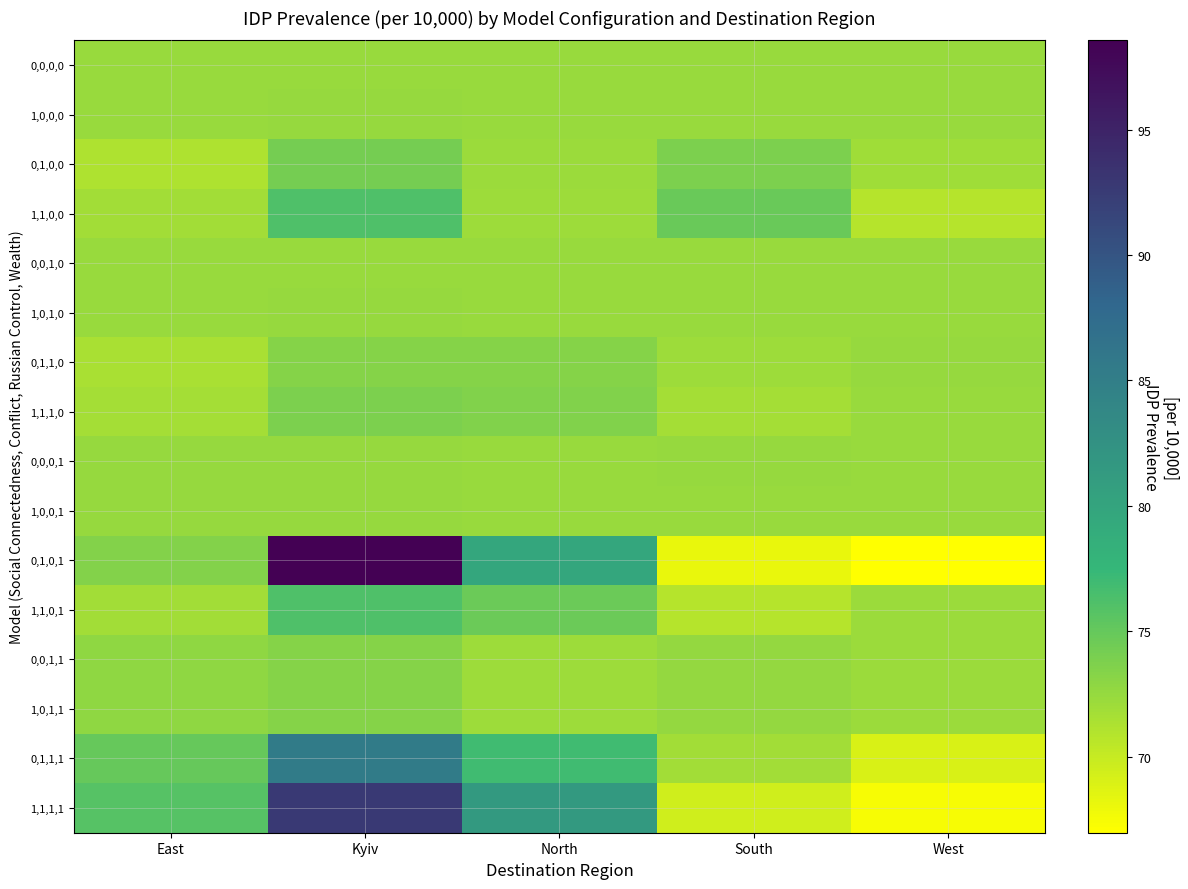

How many categories are shown in the chart?

5